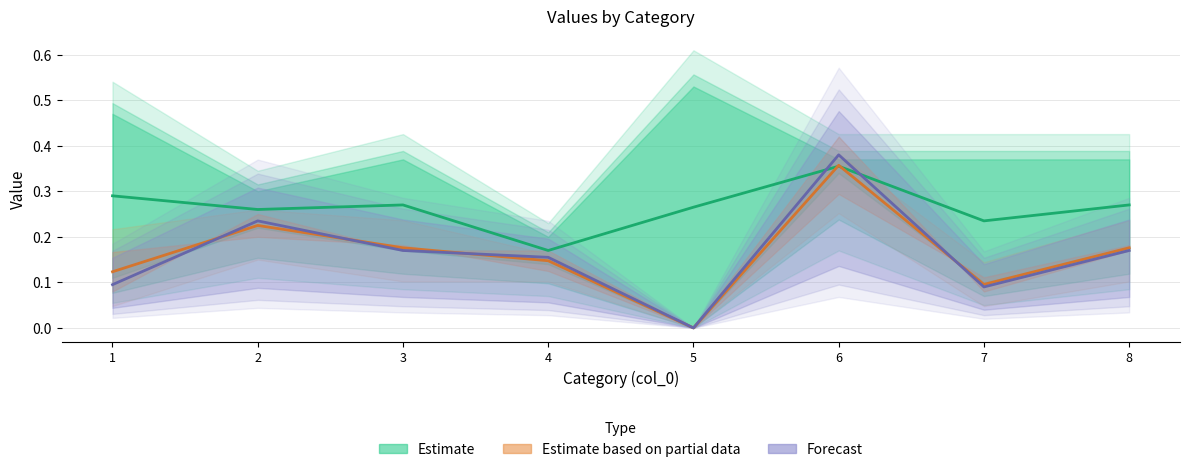

Is it true that col_2 equals 0.0 at 4?

False